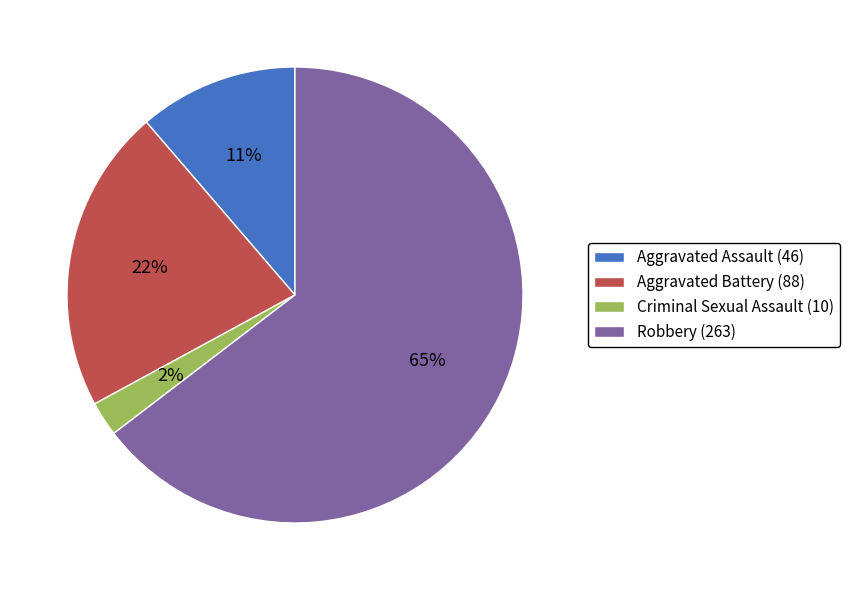

To the nearest percent, what percentage of the pie is Robbery?

65%